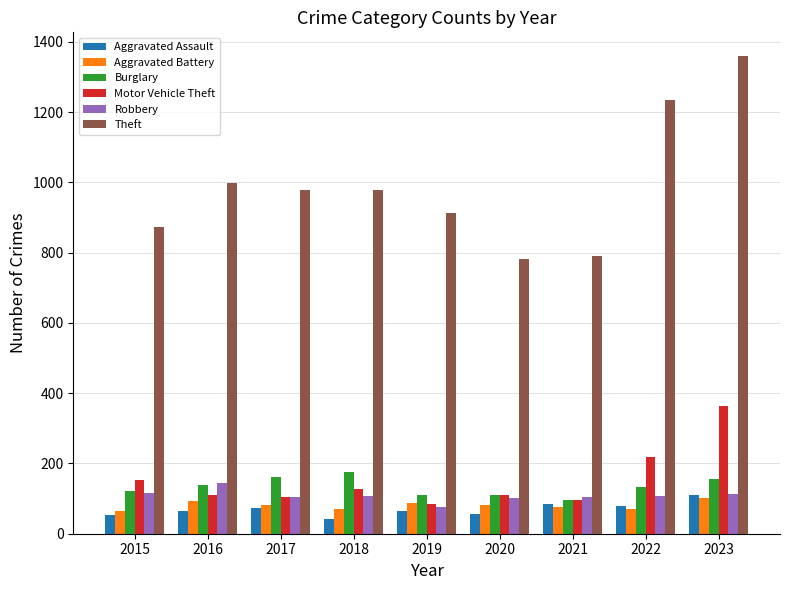

Which series has the largest total across all categories?

Theft